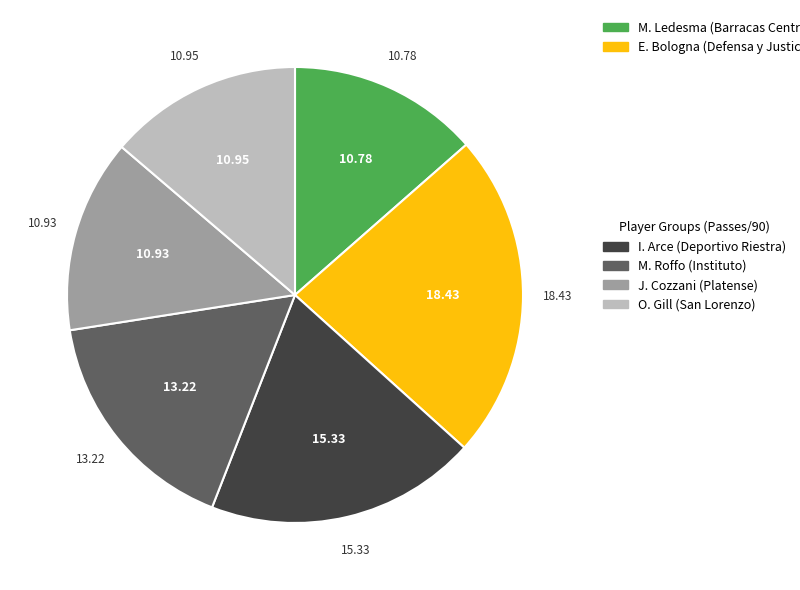

Is there a majority slice in this chart?

No